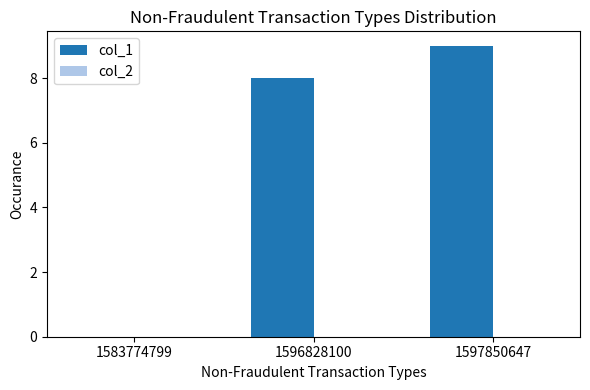

What is the greatest value displayed?

9